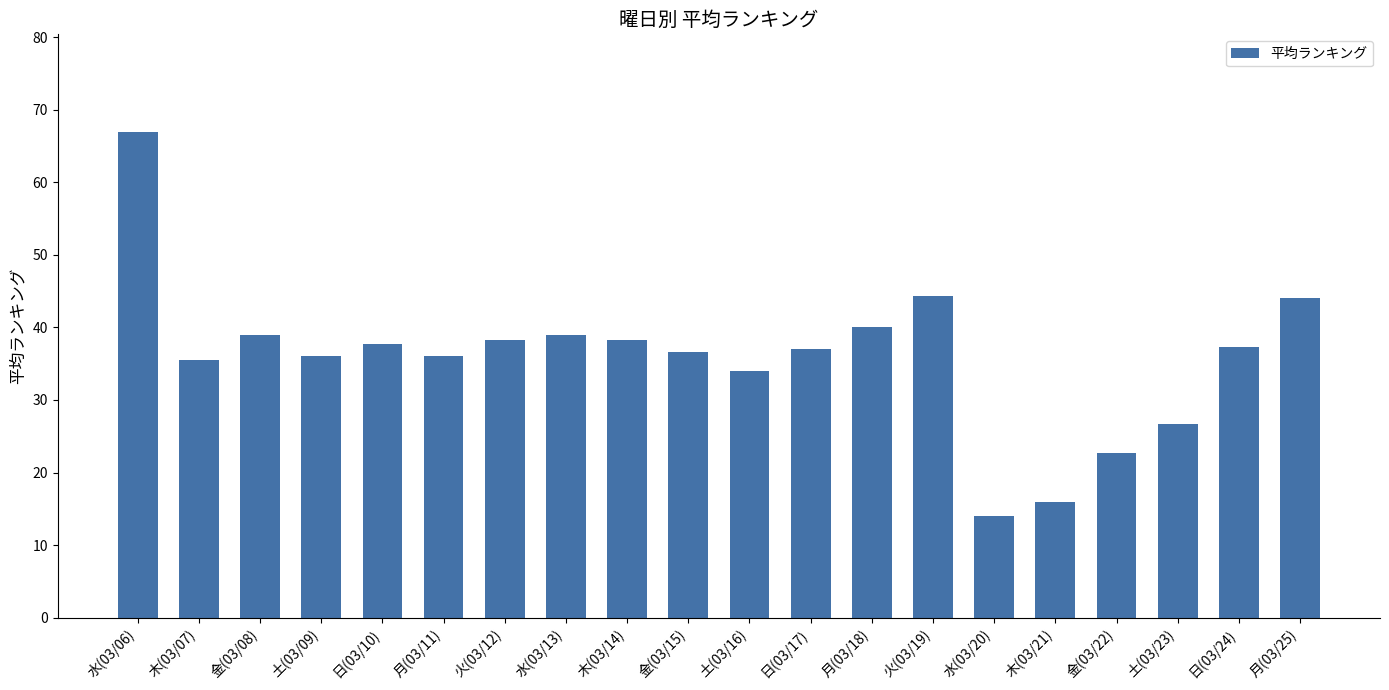

Which has a higher value, 金(03/15) or 金(03/22)?

金(03/15)